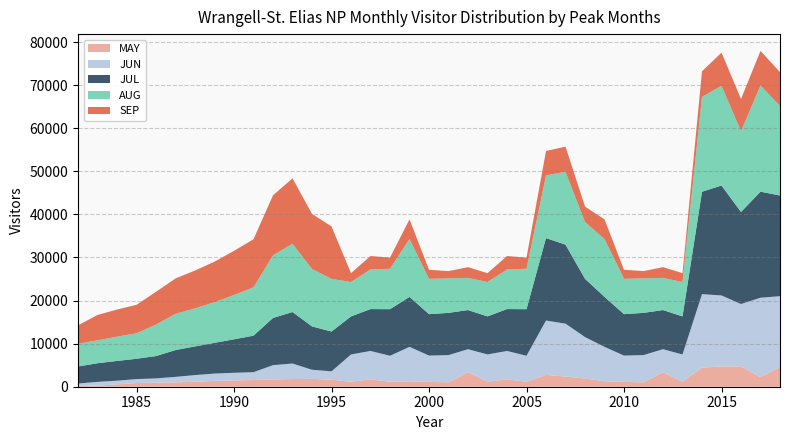

Reading left to right, list all the values displayed in this chart.

MAY: 1982=201	1983=266	1984=540	1985=861	1986=912	1987=1021	1988=1144	1989=1360	1990=1455	1991=1557	1992=1697	1993=1782	1994=1825	1995=1635	1996=1151	1997=1705	1998=1157	1999=1266	2000=1119	2001=1023	2002=3354	2003=1151	2004=1705	2005=1157	2006=2741	2007=2365	2008=1903	2009=1266	2010=1119	2011=1023	2012=3354	2013=1151	2014=4441	2015=4706	2016=4715	2017=2230	2018=4572
JUN: 1982=540	1983=861	1984=861	1985=912	1986=1021	1987=1265	1988=1557	1989=1697	1990=1782	1991=1825	1992=3308	1993=3606	1994=2117	1995=1942	1996=6336	1997=6598	1998=6028	1999=7993	2000=6109	2001=6321	2002=5358	2003=6336	2004=6598	2005=6028	2006=12624	2007=12283	2008=9627	2009=7993	2010=6109	2011=6321	2012=5358	2013=6336	2014=17053	2015=16481	2016=14484	2017=18430	2018=16445
JUL: 1982=3952	1983=4325	1984=4584	1985=4716	1986=5188	1987=6225	1988=6661	1989=7127	1990=7768	1991=8467	1992=10963	1993=11950	1994=10057	1995=9227	1996=8836	1997=9721	1998=10814	1999=11589	2000=9616	2001=9801	2002=9084	2003=8836	2004=9721	2005=10814	2006=19134	2007=18332	2008=13521	2009=11589	2010=9616	2011=9801	2012=9084	2013=8836	2014=23766	2015=25520	2016=21367	2017=24618	2018=23372
AUG: 1982=5280	1983=5320	1984=5639	1985=5921	1986=7314	1987=8411	1988=8831	1989=9449	1990=10299	1991=11226	1992=14538	1993=15846	1994=13337	1995=12236	1996=7976	1997=9185	1998=9389	1999=13438	2000=8198	2001=8007	2002=7468	2003=7976	2004=9185	2005=9389	2006=14542	2007=16926	2008=13173	2009=13438	2010=8198	2011=8007	2012=7468	2013=7976	2014=22028	2015=23142	2016=18752	2017=24658	2018=20779
SEP: 1982=4275	1983=5890	1984=6293	1985=6608	1986=7599	1987=8207	1988=8782	1989=9397	1990=10242	1991=11164	1992=13927	1993=15180	1994=12777	1995=12169	1996=2065	1997=3129	1998=2584	1999=4571	2000=2106	2001=1684	2002=2493	2003=2065	2004=3129	2005=2584	2006=5688	2007=5820	2008=3592	2009=4571	2010=2106	2011=1684	2012=2493	2013=2065	2014=5939	2015=7703	2016=7479	2017=8019	2018=7855